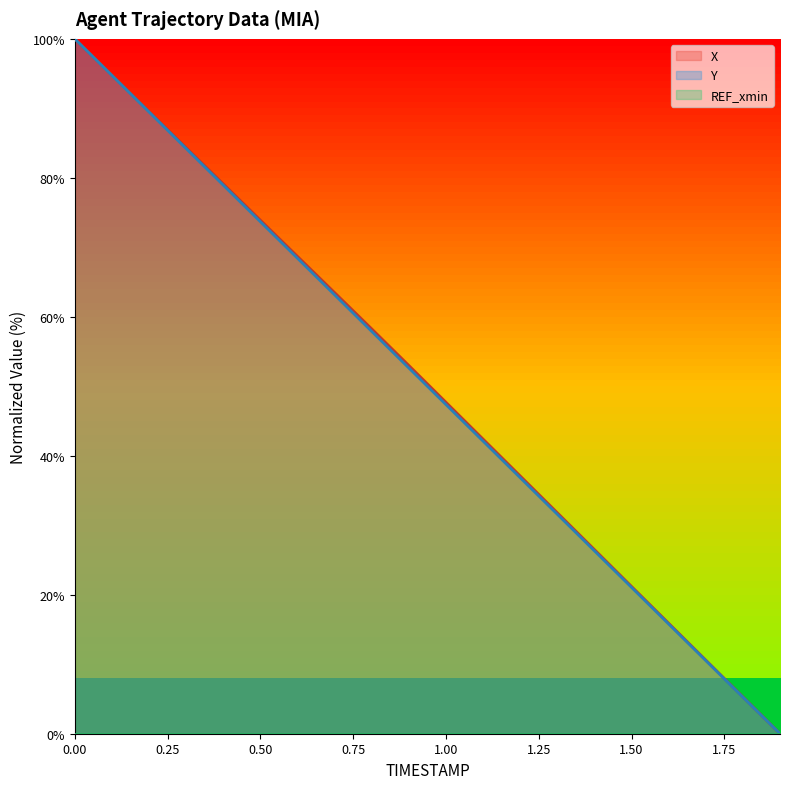

True or false: X and Y intersect in this chart.

False